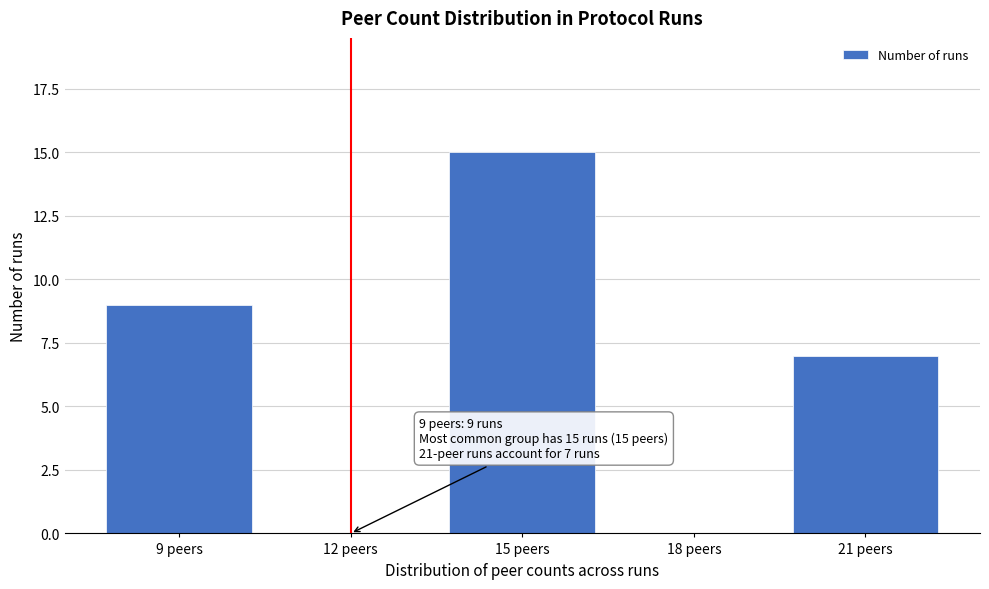

Reading right to left, list all the values displayed in this chart.

21 peers=7	18 peers=0	15 peers=15	12 peers=0	9 peers=9